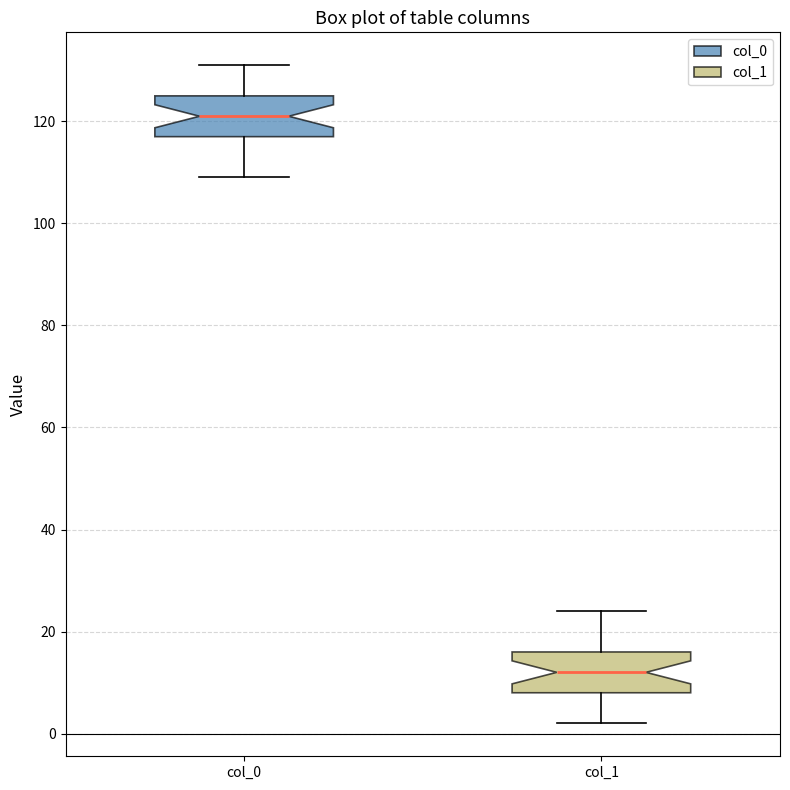

Where does the upper whisker of the box for col_1 end on the y-axis? The values are not printed on the chart, so give them approximately, as read against the axis.

24